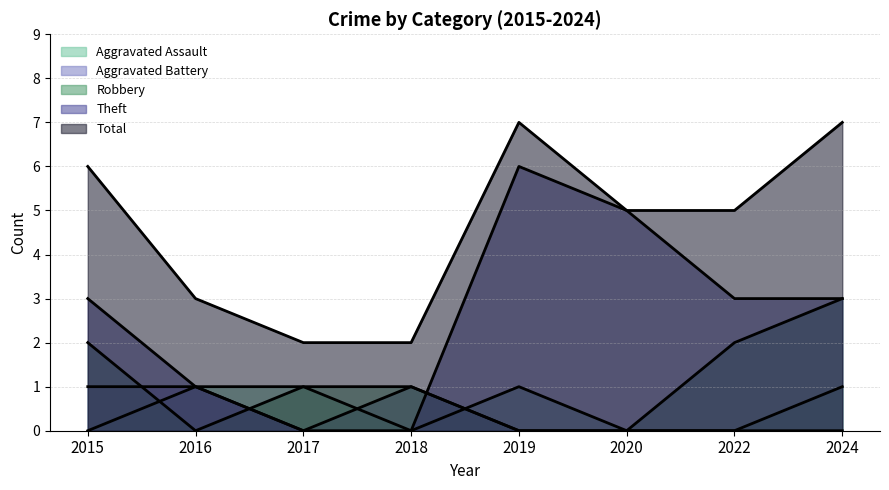

True or false: Robbery has more than 2 points higher than both neighbors.

False